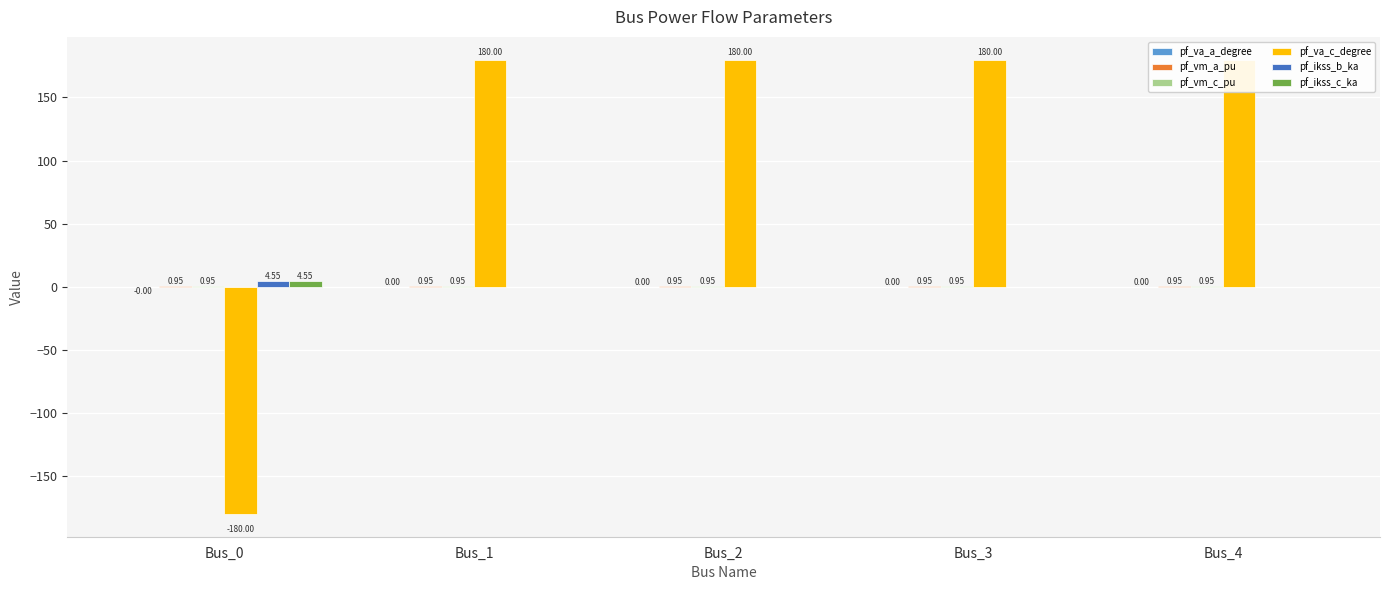

Which series changed the most between Bus_0 and Bus_2?

pf_va_c_degree